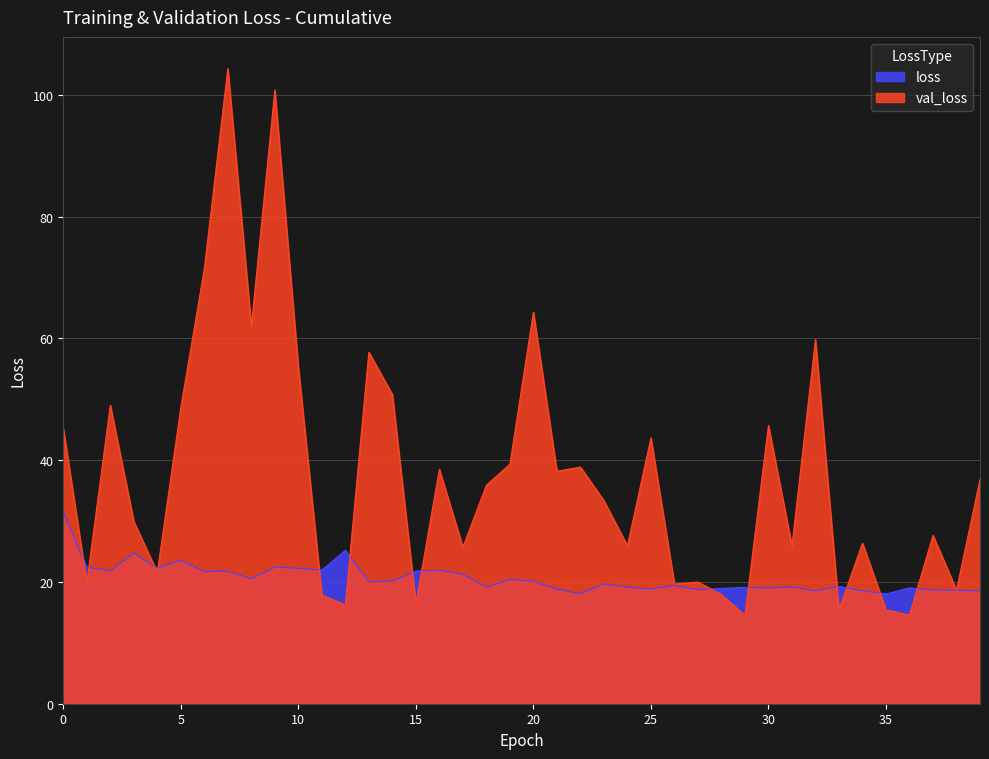

The value of val_loss at 34 is 26.4. True or false?

True